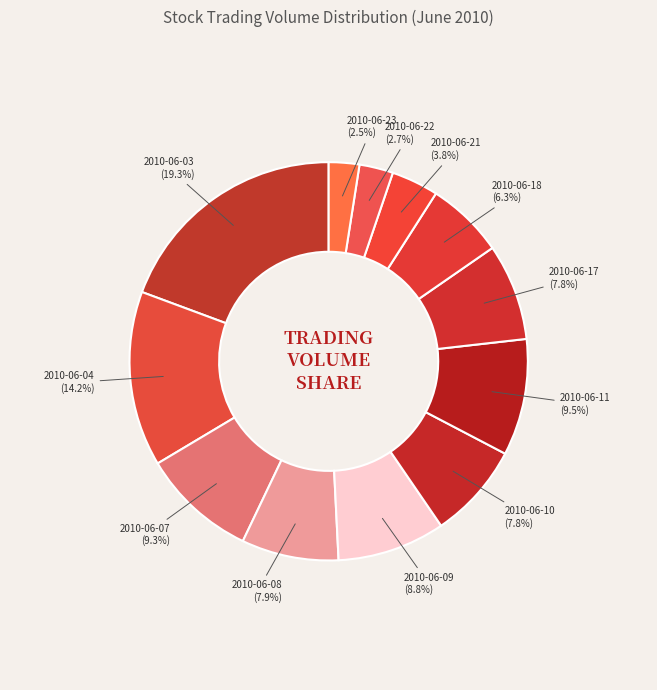

Which has a higher value, 2010-06-03 or 2010-06-07?

2010-06-03